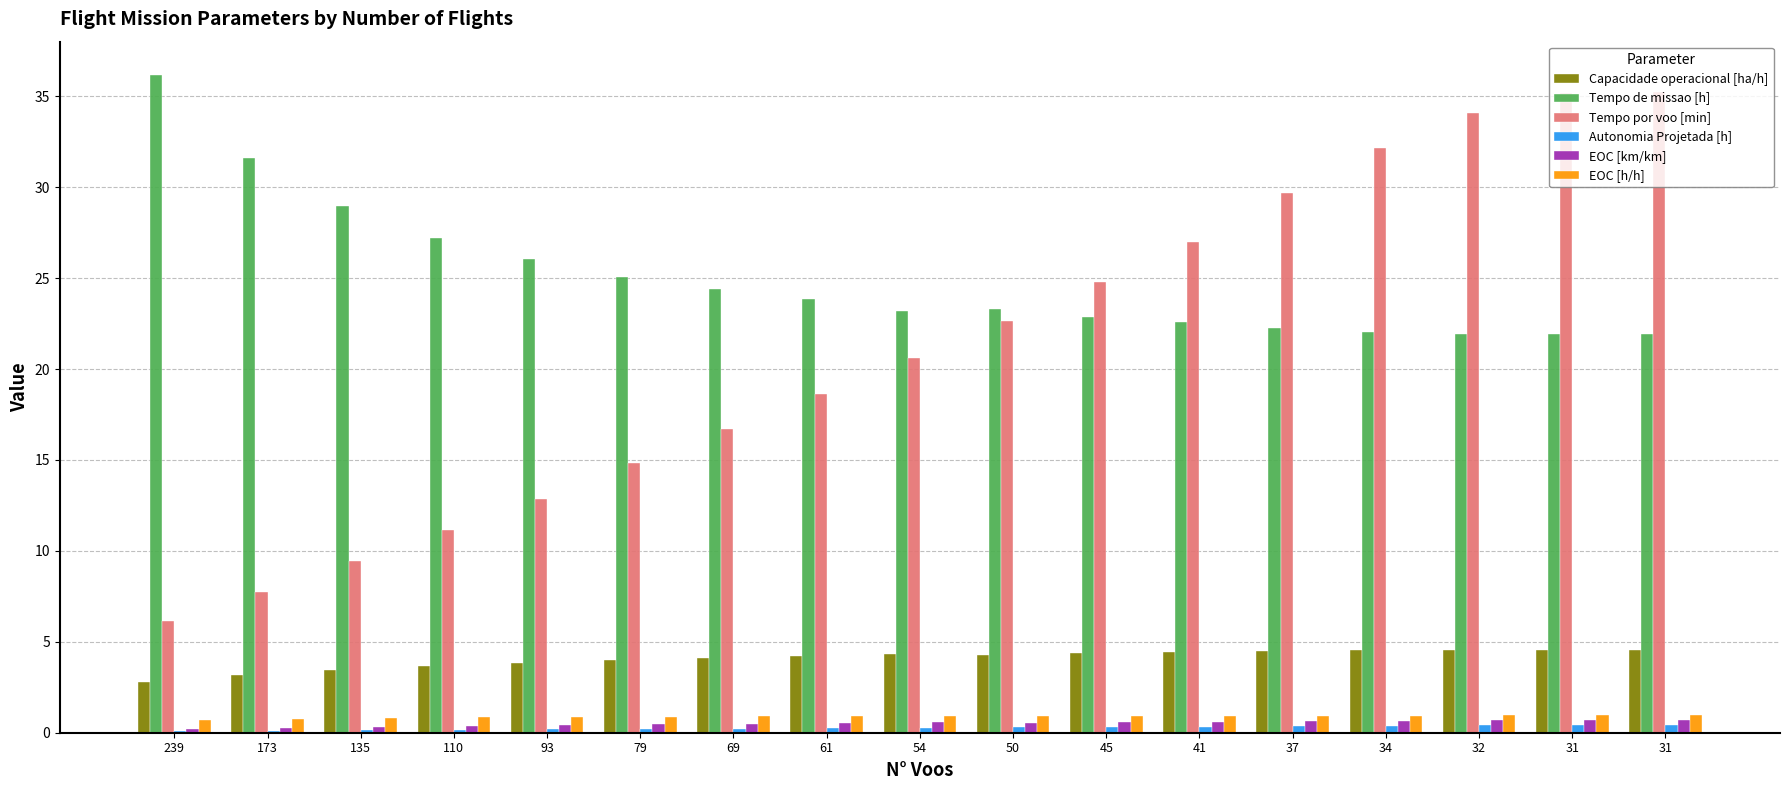

What is the sum of the Capacidade operacional [ha/h] values at 173 and 45?

7.5